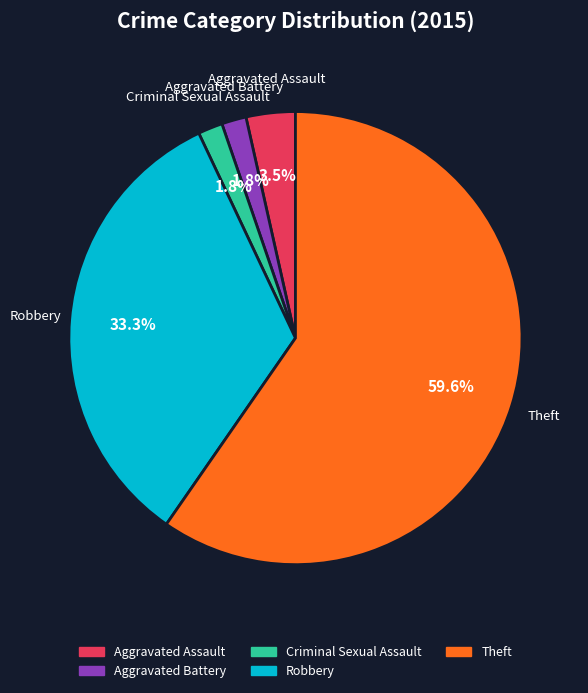

To the nearest percent, what percentage of the pie is Criminal Sexual Assault?

2%